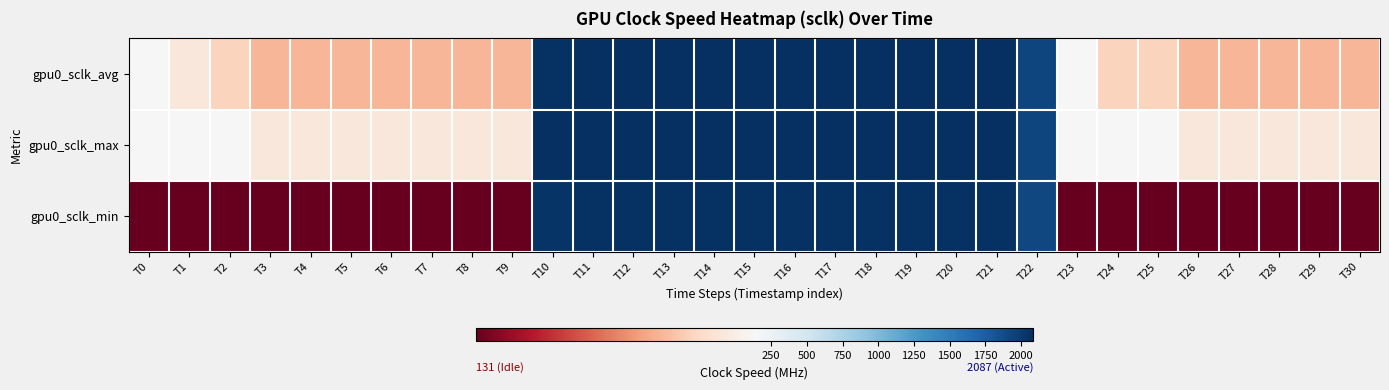

What is the difference between the highest and lowest values at T27?

1.0